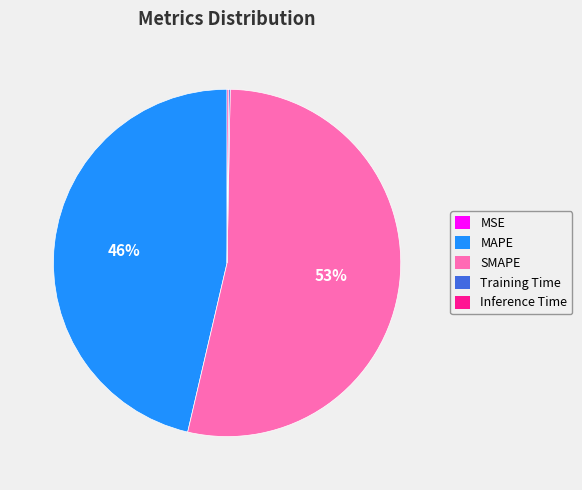

To the nearest percent, what percentage of the pie is MAPE?

46%